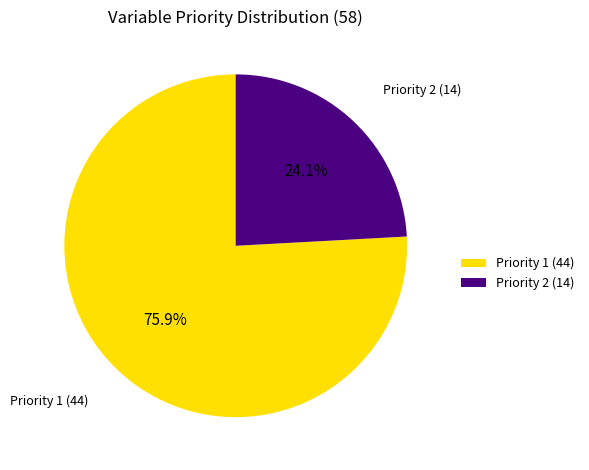

Count the number of slices in the pie.

2